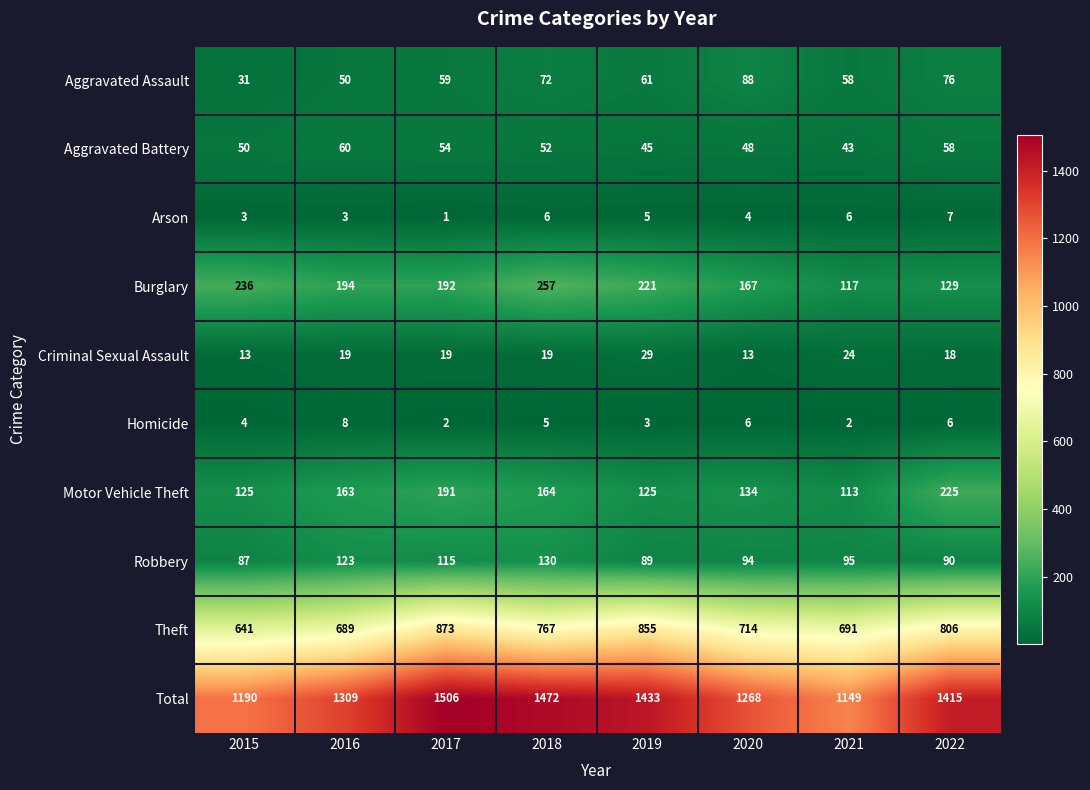

Which label corresponds to the smallest value in the chart?

2017